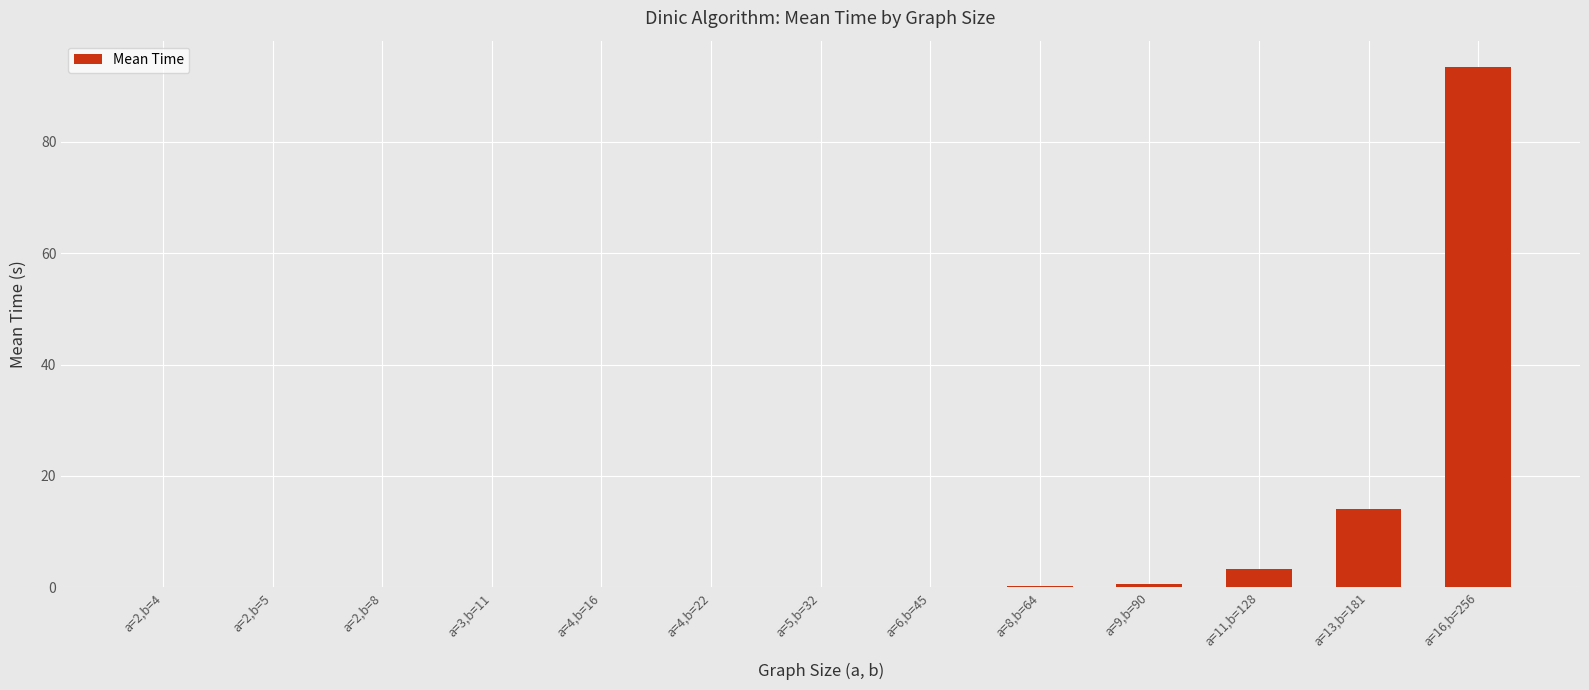

Count the number of categories in the chart.

13